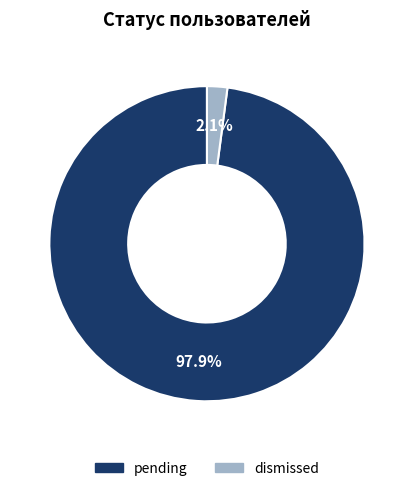

Which slice represents more than half of the pie?

pending